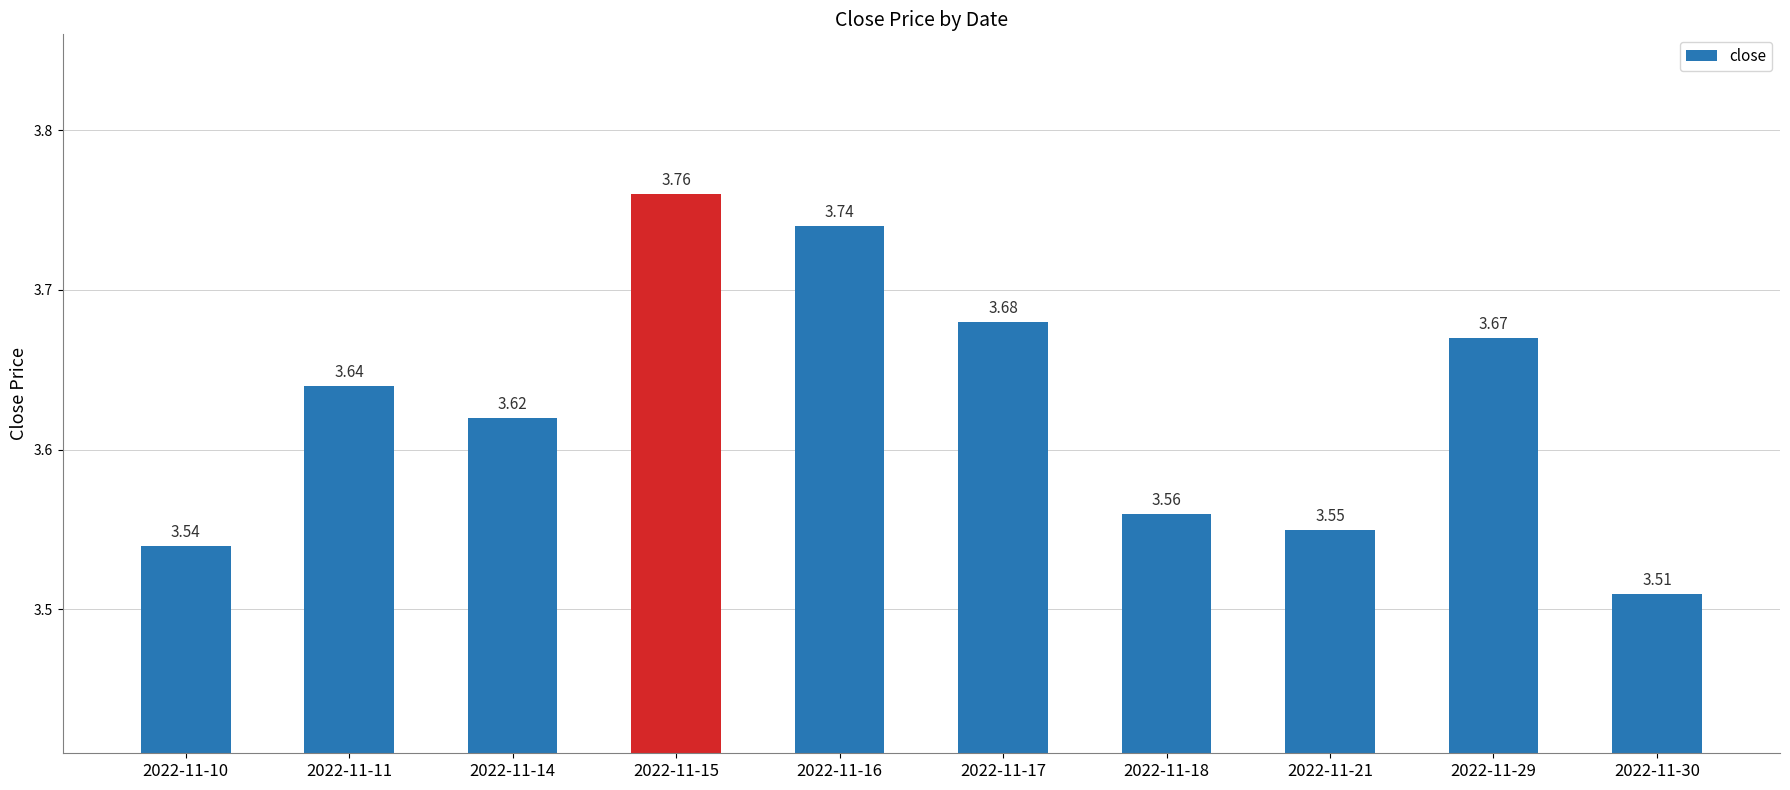

What is the sum of the values at 2022-11-16 and 2022-11-29?

7.4